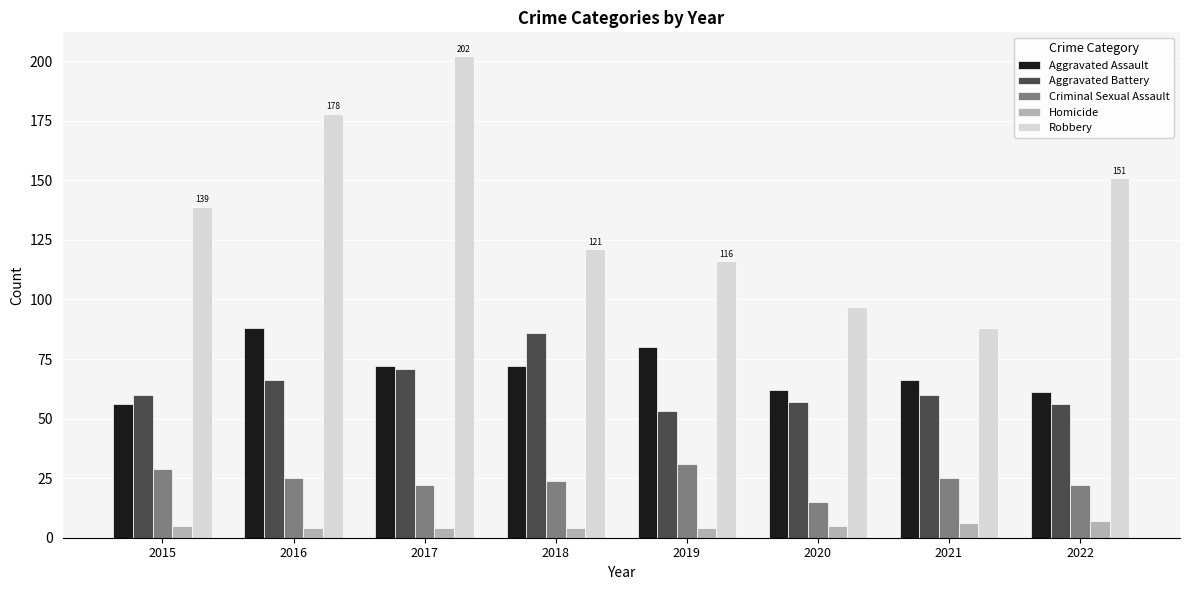

How many bars are there in each group?

5